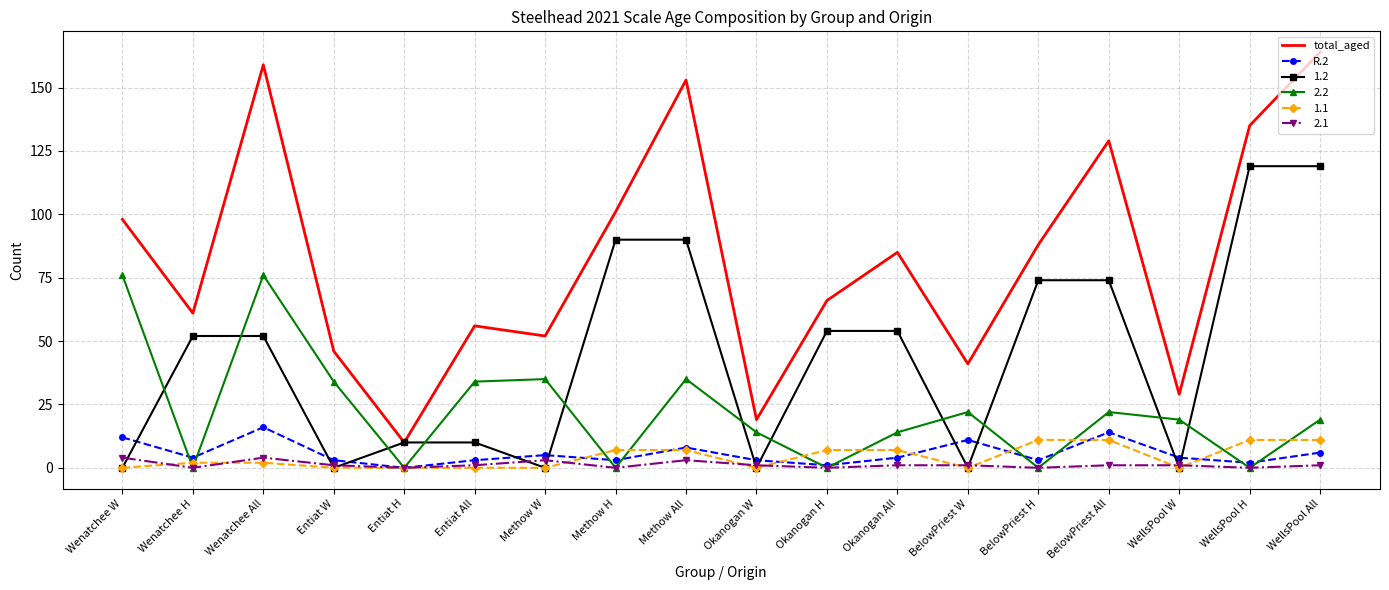

Is it true that R.2 equals 12 at Wenatchee W?

True